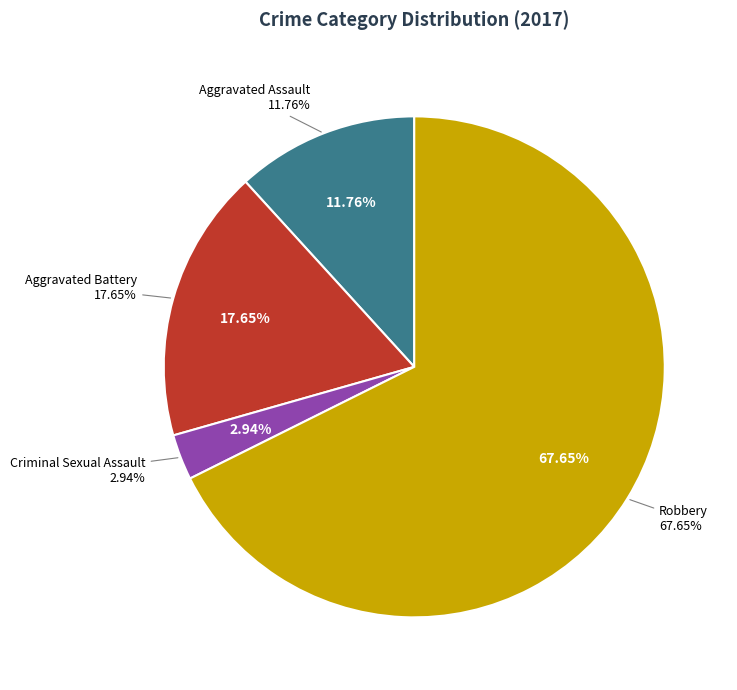

What is the largest slice in the pie chart?

Robbery